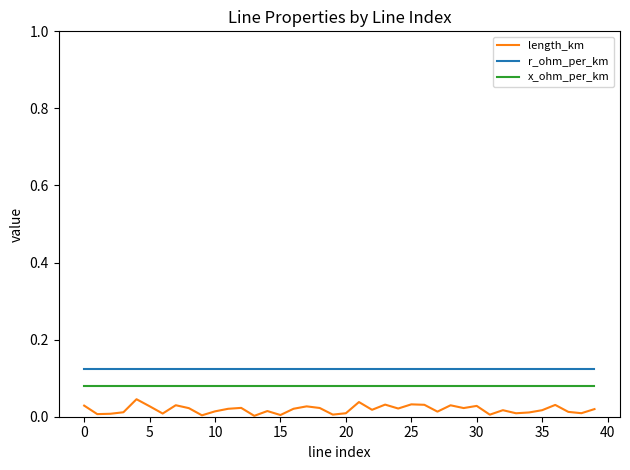

Rank the series by their maximum value, from lowest to highest.

length_km, x_ohm_per_km, r_ohm_per_km